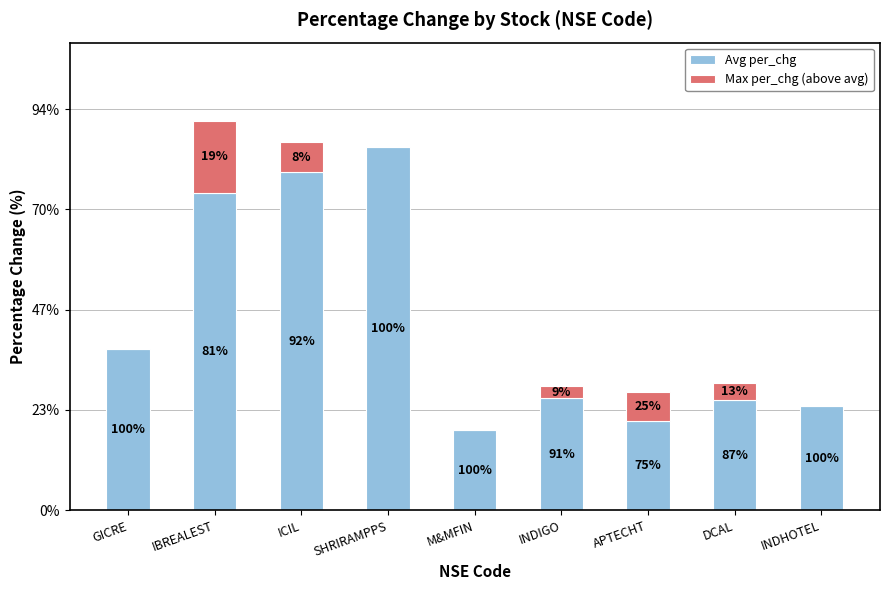

What are all the series names shown in the legend?

Avg per_chg, Max per_chg (above avg)